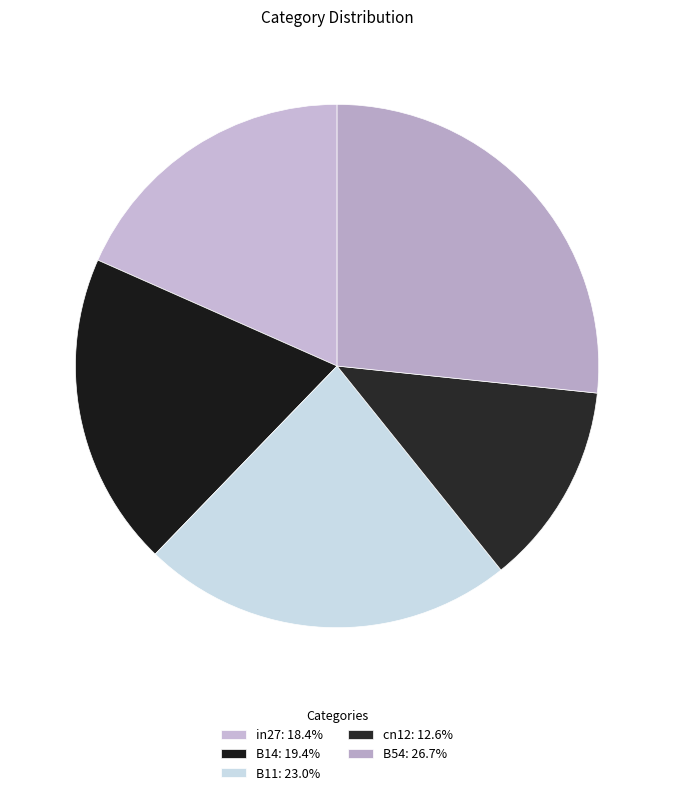

What percentage is NOT represented by B14?

80.6%